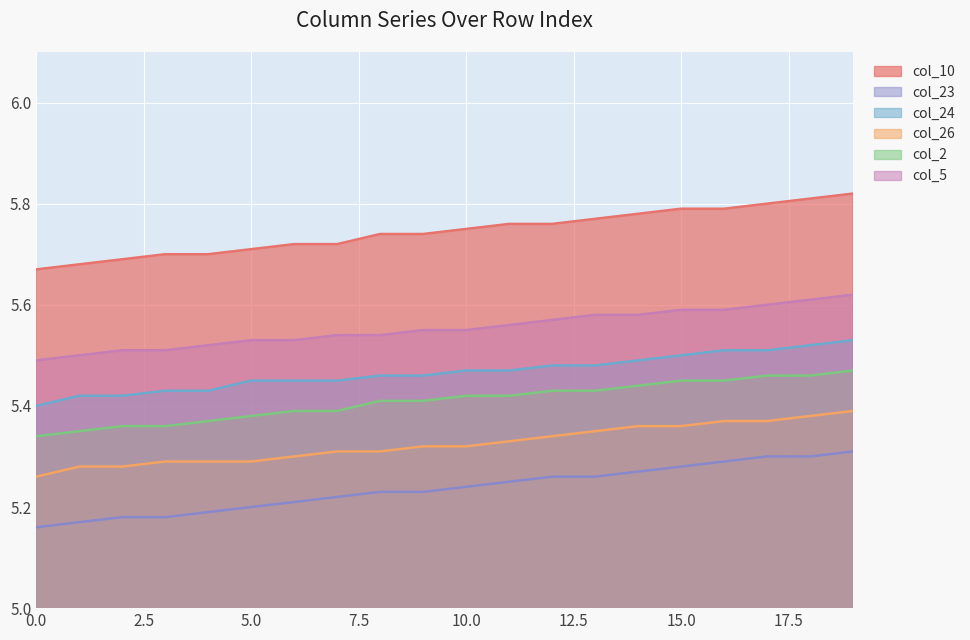

Reading right to left, transcribe all the data shown in this chart.

col_10: 19=5.8	18=5.8	17=5.8	16=5.8	15=5.8	14=5.8	13=5.8	12=5.8	11=5.8	10=5.8	9=5.7	8=5.7	7=5.7	6=5.7	5=5.7	4=5.7	3=5.7	2=5.7	1=5.7	0=5.7
col_23: 19=5.3	18=5.3	17=5.3	16=5.3	15=5.3	14=5.3	13=5.3	12=5.3	11=5.2	10=5.2	9=5.2	8=5.2	7=5.2	6=5.2	5=5.2	4=5.2	3=5.2	2=5.2	1=5.2	0=5.2
col_24: 19=5.5	18=5.5	17=5.5	16=5.5	15=5.5	14=5.5	13=5.5	12=5.5	11=5.5	10=5.5	9=5.5	8=5.5	7=5.5	6=5.5	5=5.5	4=5.4	3=5.4	2=5.4	1=5.4	0=5.4
col_26: 19=5.4	18=5.4	17=5.4	16=5.4	15=5.4	14=5.4	13=5.3	12=5.3	11=5.3	10=5.3	9=5.3	8=5.3	7=5.3	6=5.3	5=5.3	4=5.3	3=5.3	2=5.3	1=5.3	0=5.3
col_2: 19=5.5	18=5.5	17=5.5	16=5.5	15=5.5	14=5.4	13=5.4	12=5.4	11=5.4	10=5.4	9=5.4	8=5.4	7=5.4	6=5.4	5=5.4	4=5.4	3=5.4	2=5.4	1=5.3	0=5.3
col_5: 19=5.6	18=5.6	17=5.6	16=5.6	15=5.6	14=5.6	13=5.6	12=5.6	11=5.6	10=5.5	9=5.5	8=5.5	7=5.5	6=5.5	5=5.5	4=5.5	3=5.5	2=5.5	1=5.5	0=5.5